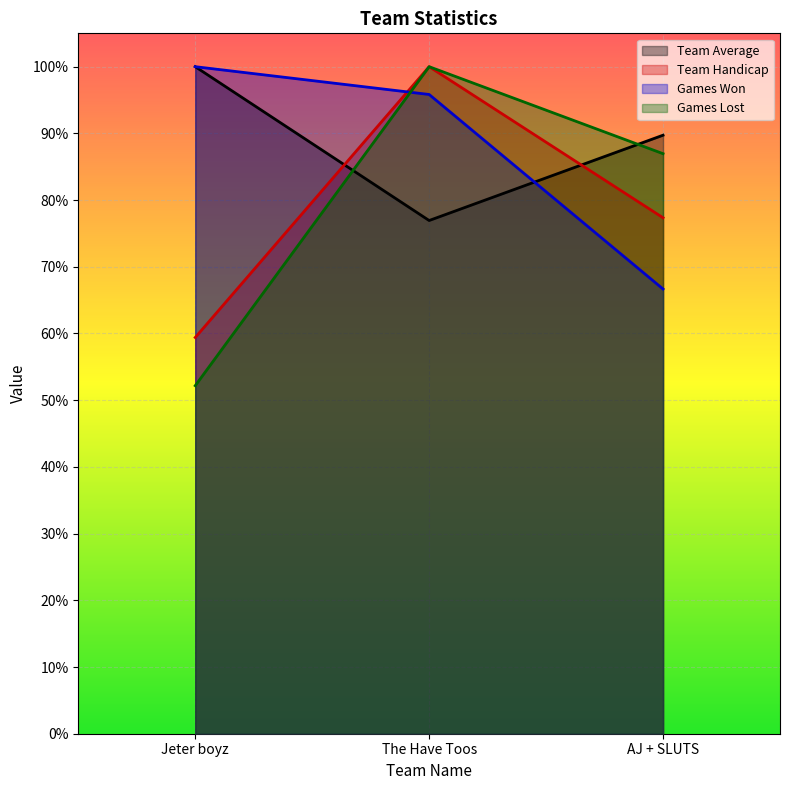

Reading left to right, what are all the values shown in this chart?

Team Average: Jeter boyz=100.0	The Have Toos=76.9	AJ + SLUTS=89.7
Team Handicap: Jeter boyz=59.4	The Have Toos=100.0	AJ + SLUTS=77.4
Games Won: Jeter boyz=100.0	The Have Toos=95.8	AJ + SLUTS=66.7
Games Lost: Jeter boyz=52.2	The Have Toos=100.0	AJ + SLUTS=87.0